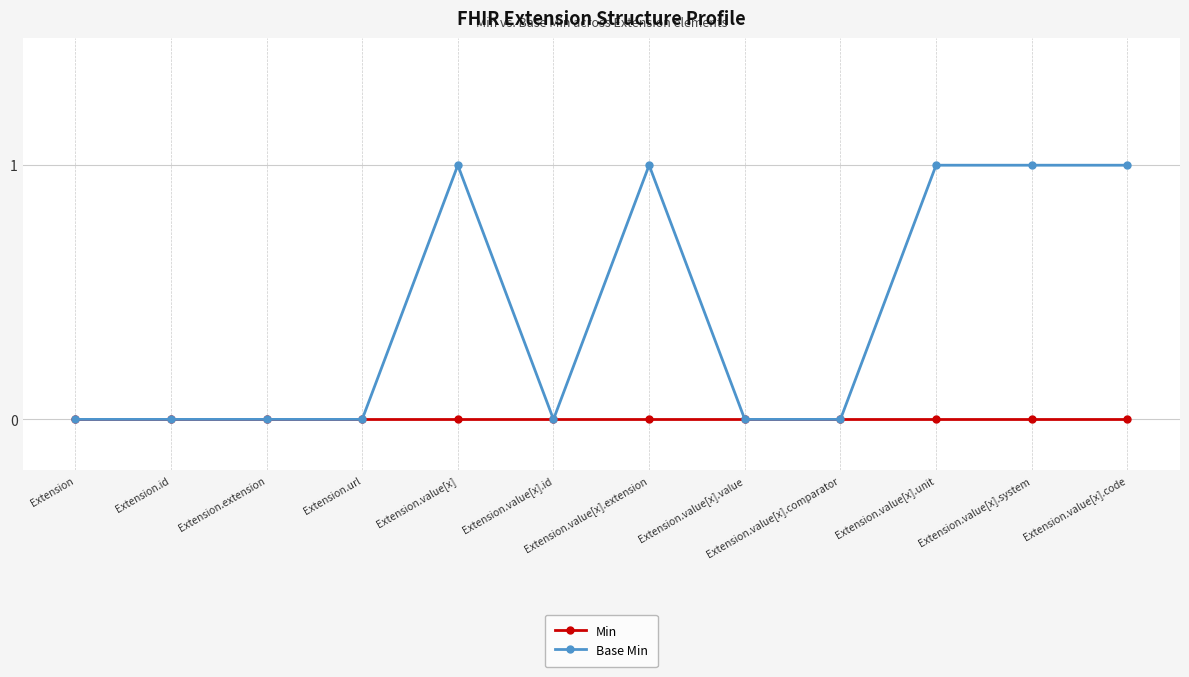

Read the Base Min value at Extension.value[x].extension.

1